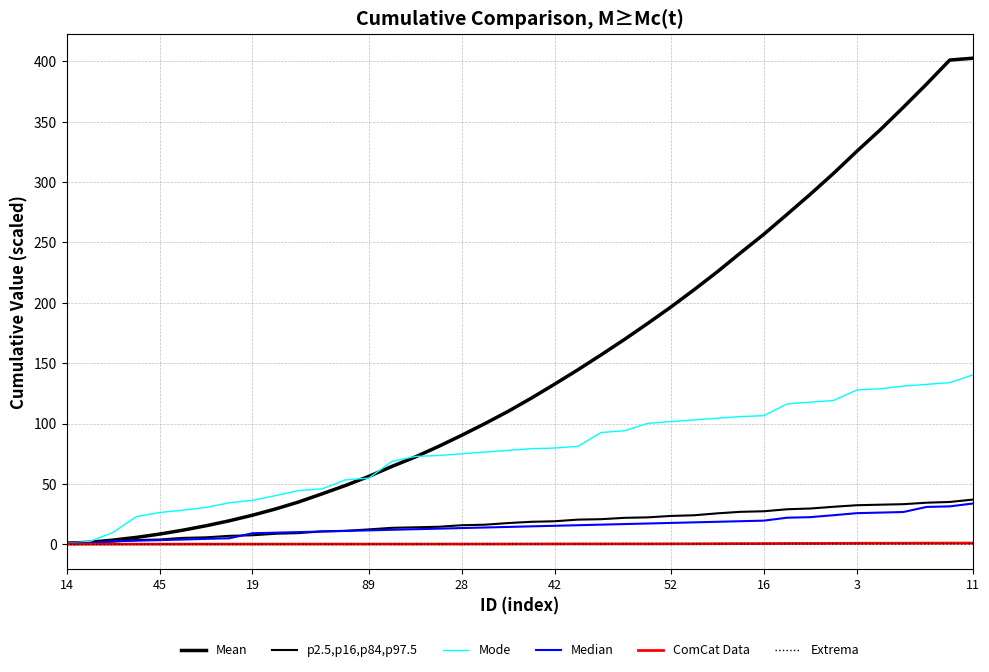

Where is Median nearest to the value 17?

25